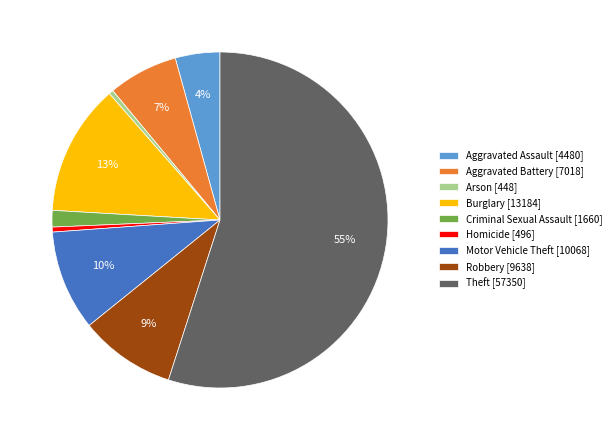

How many segments does this pie chart have?

9